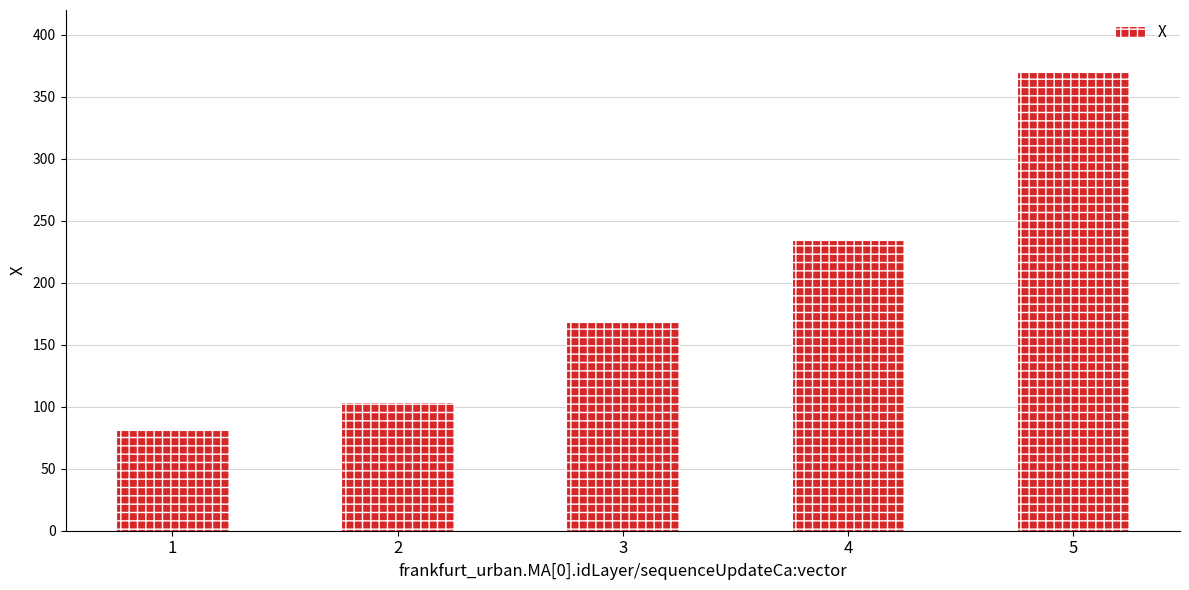

What is the value of the 5th bar from the left?

369.7